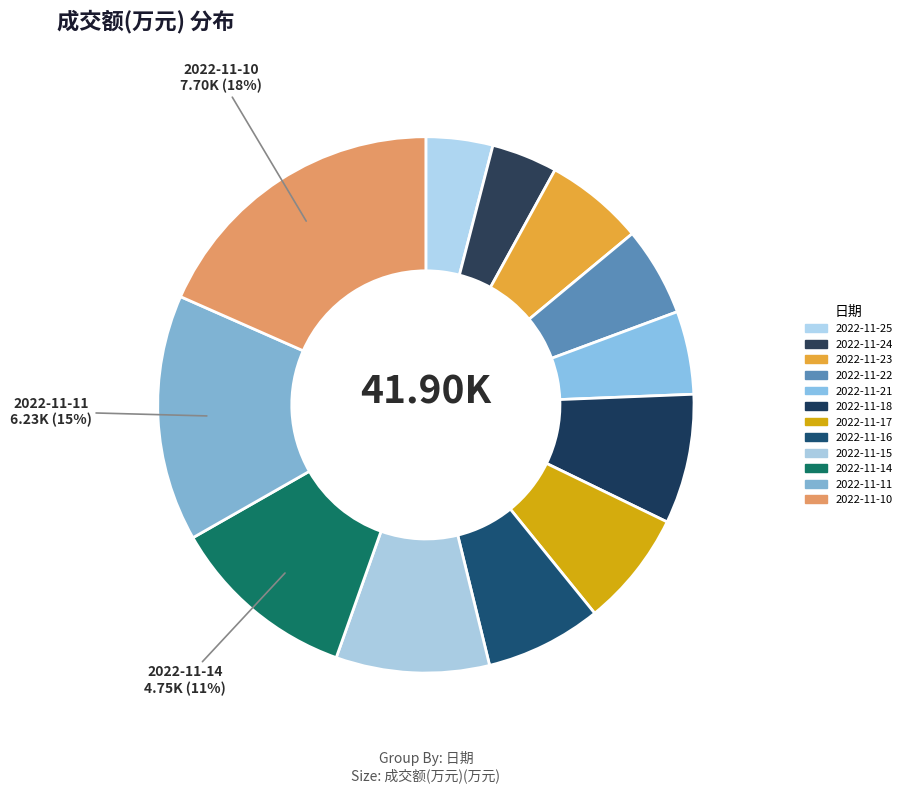

How many segments does this pie chart have?

12